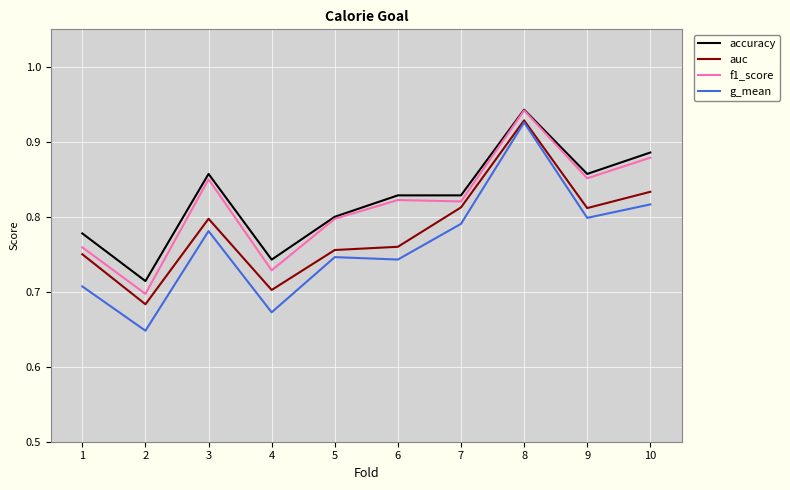

What are all the series names shown in the legend?

accuracy, auc, f1_score, g_mean